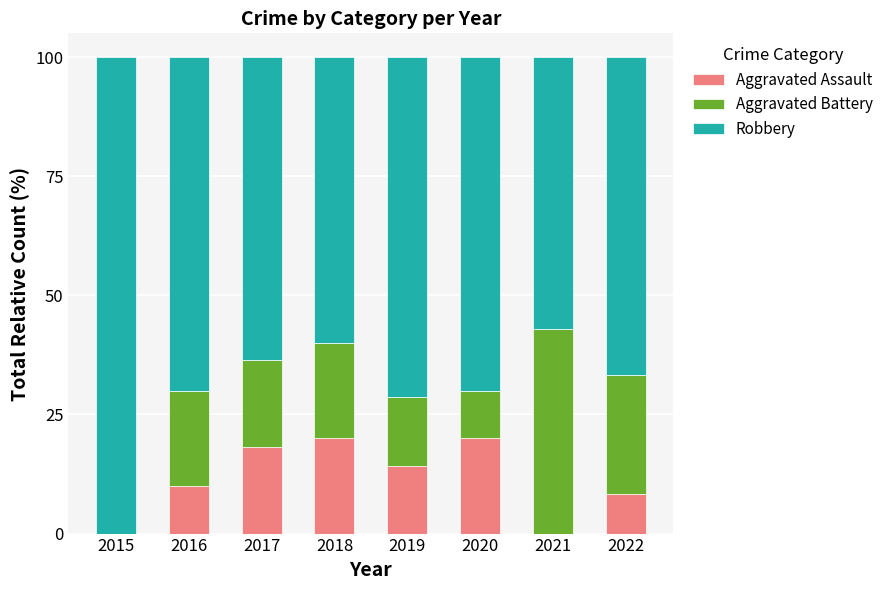

How many categories are shown in the chart?

8